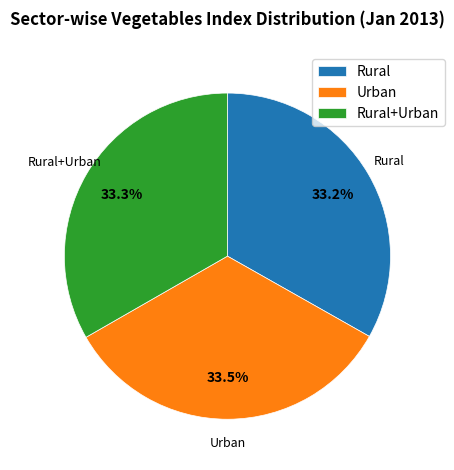

Does Rural account for over 50% of the chart?

No